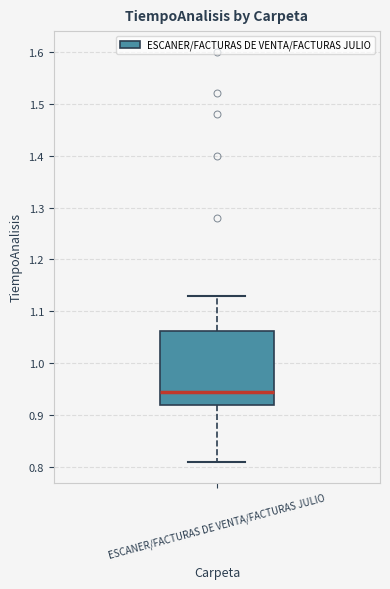

Transcribe this box plot: give where the median line is, the range the box spans, and where the two whiskers end, as read against the y-axis. The values are not printed on the chart, so give them approximately, as read against the axis.

median 0.95, box 0.92 to 1.06, whiskers 0.81 to 1.13